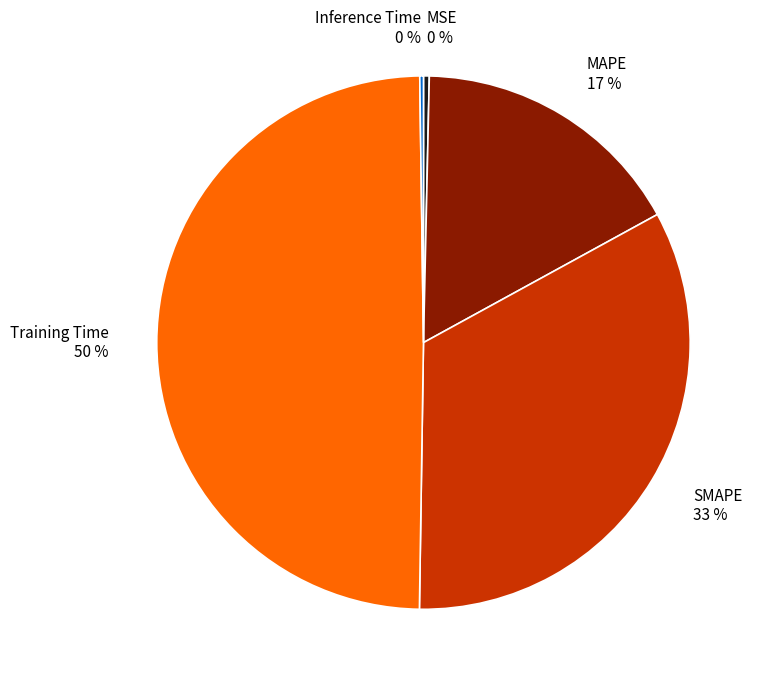

True or false: Training Time accounts for 50% of the total.

True